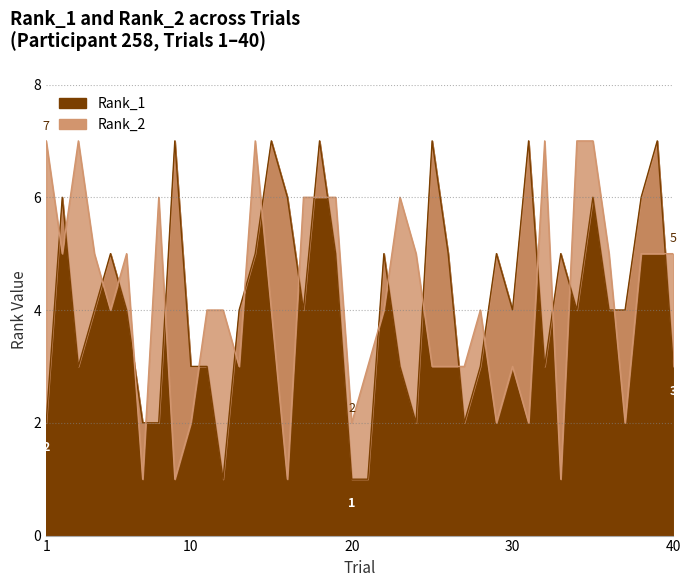

What is the difference between the maximum and second lowest values in the Rank_1 series?

6